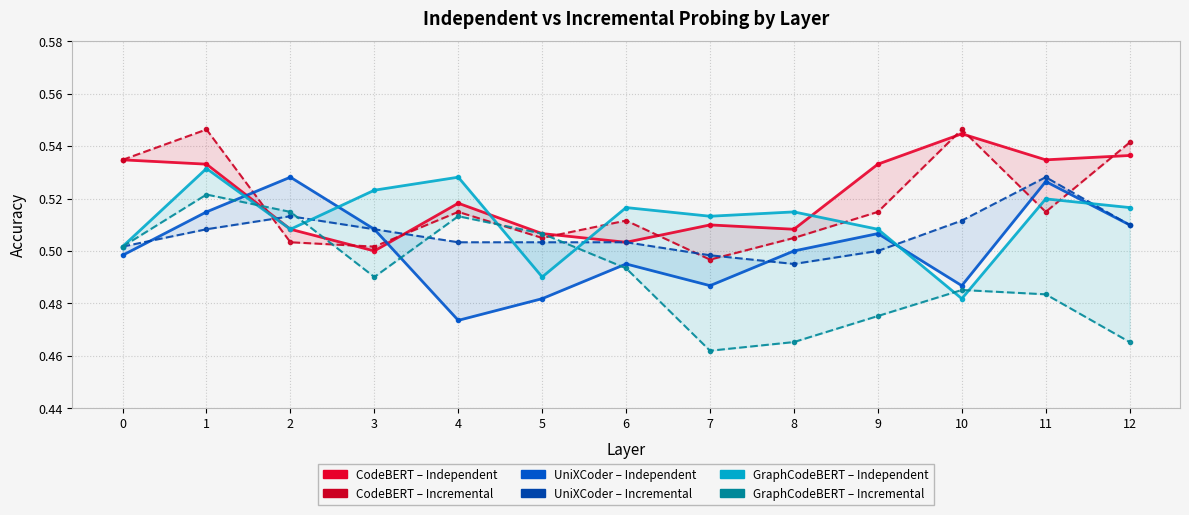

Which series has the largest total across all categories?

CodeBERT_Independent